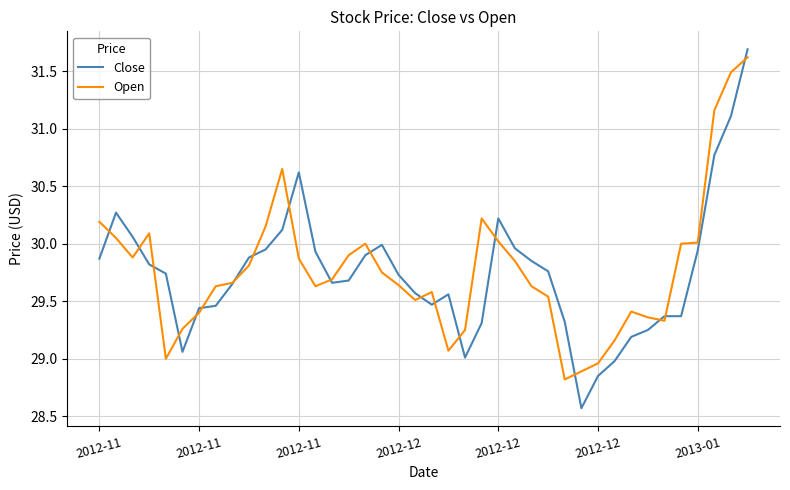

Which series has the largest range (max minus min)?

Close